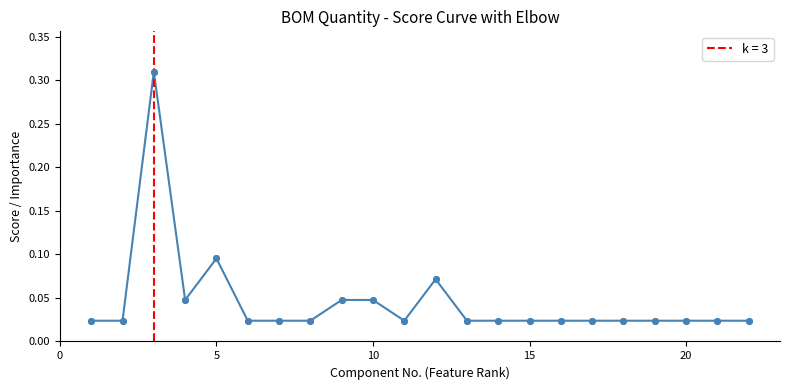

What is the sum of all values?

1.0